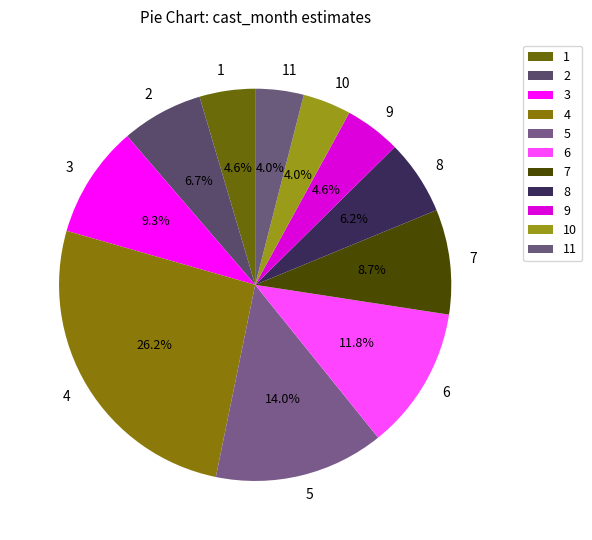

What percentage do 6 and 4 together represent?

38.0%